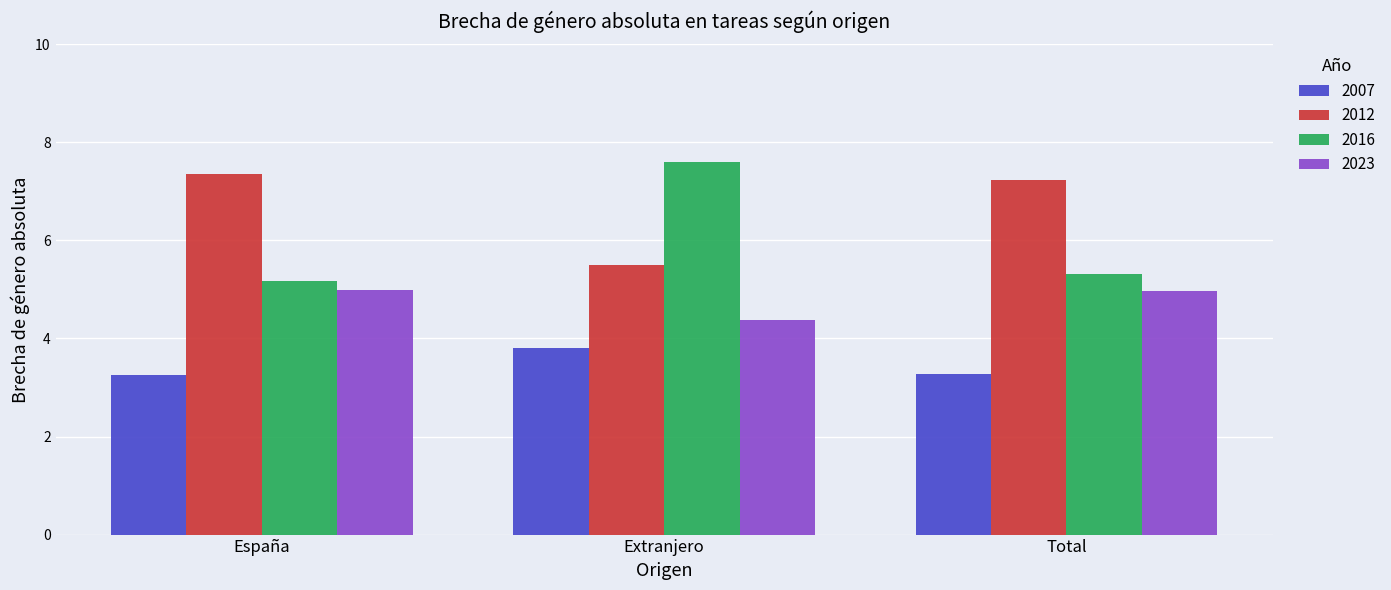

What is the label of the 3rd bar from the right?

España